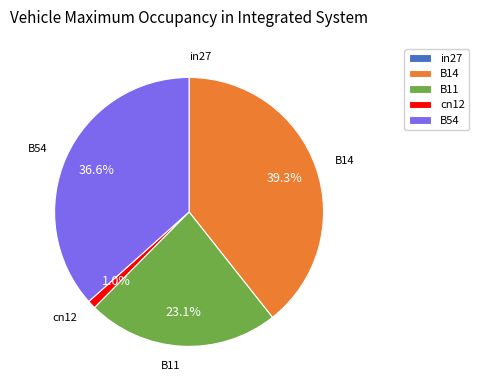

What portion of the pie excludes B14?

60.7%